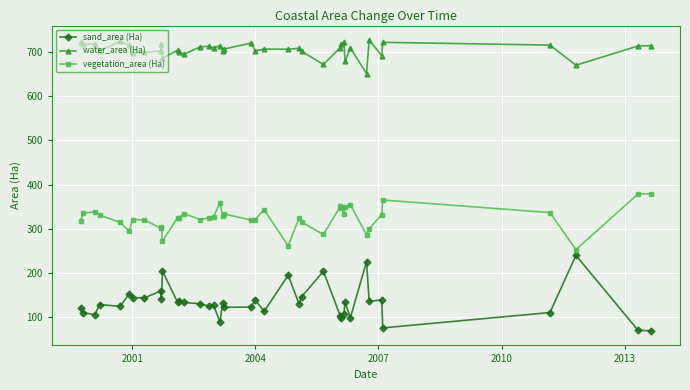

True or false: water_area (Ha) and sand_area (Ha) intersect in this chart.

False